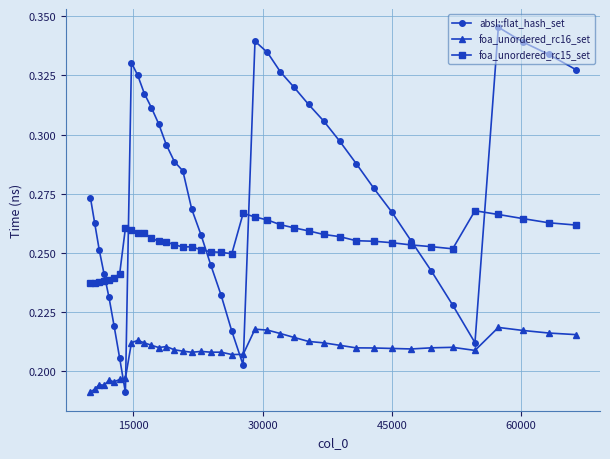

What is the sum of all absl::flat_hash_set values?

11.1